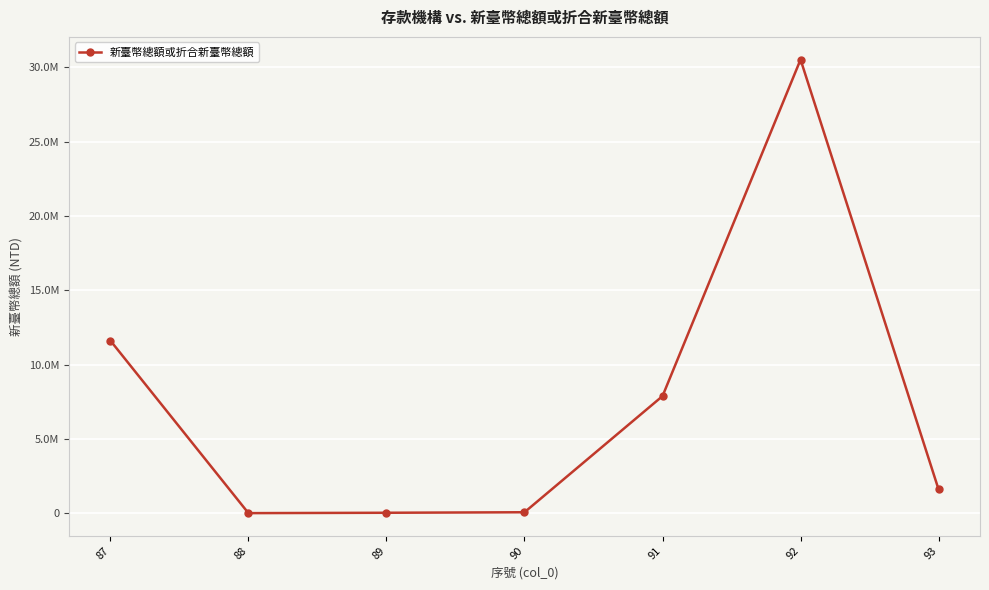

Does the chart have visible grid lines?

Yes